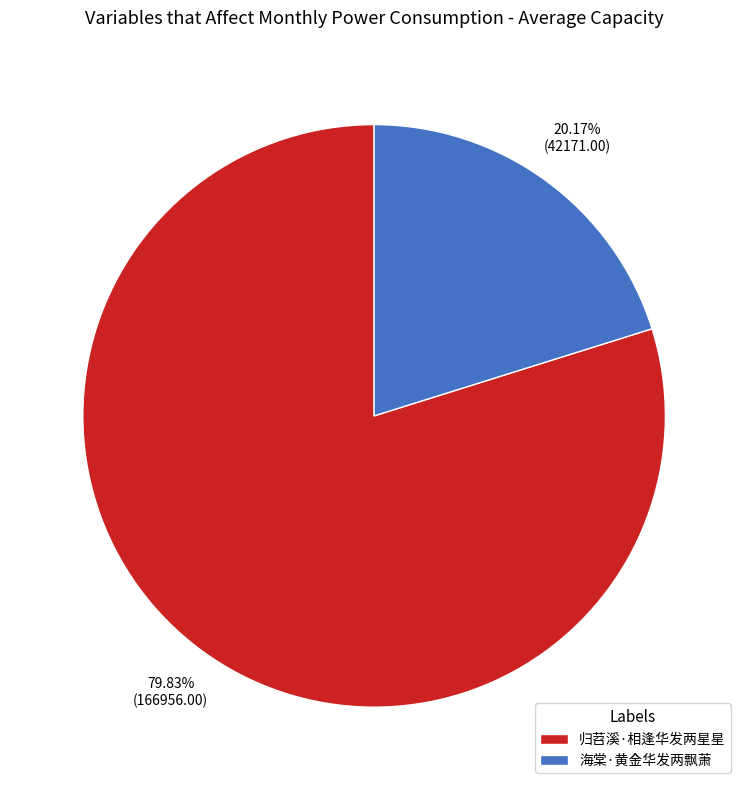

The 海棠·黄金华发两飘萧 slice represents 26% of the pie. True or false?

False